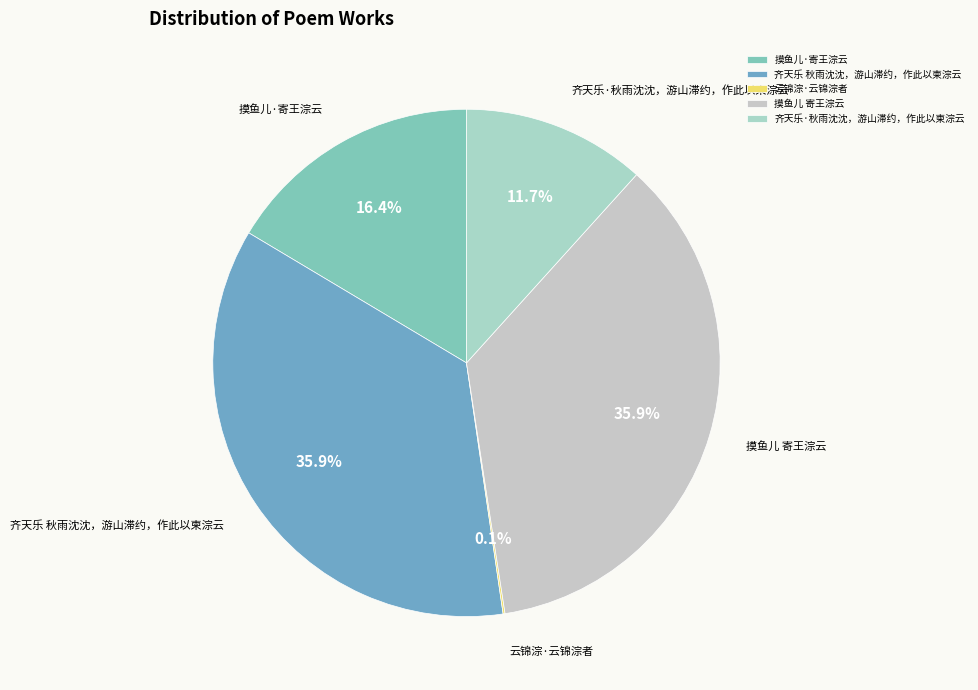

Is the sum of 齐天乐 秋雨沈沈，游山滞约，作此以柬淙云 and 摸鱼儿·寄王淙云 greater than half?

Yes